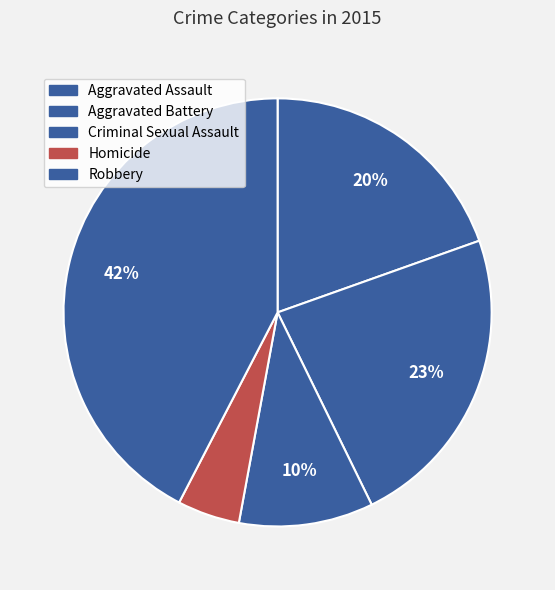

To the nearest percent, what portion does Aggravated Battery represent?

23%